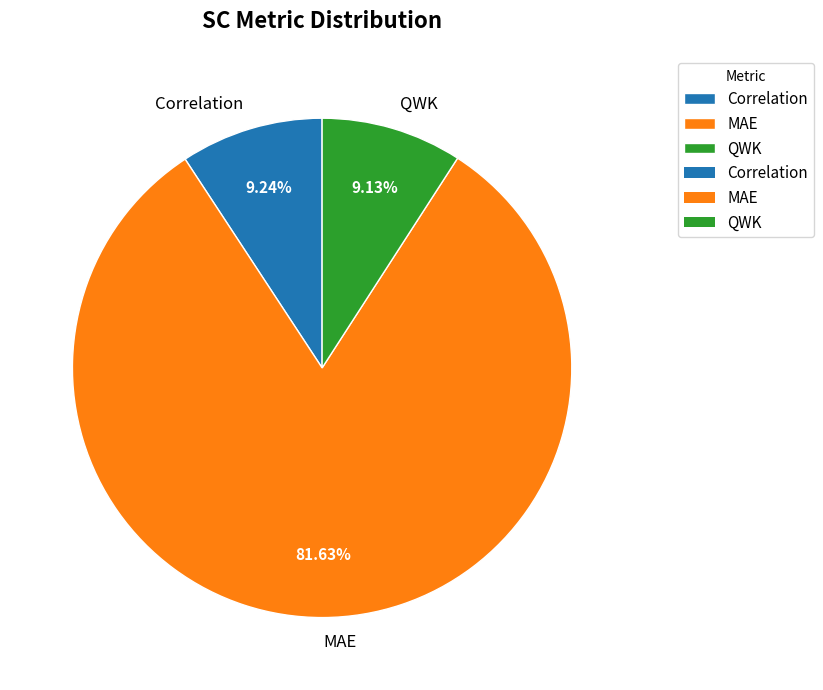

How many segments does this pie chart have?

3